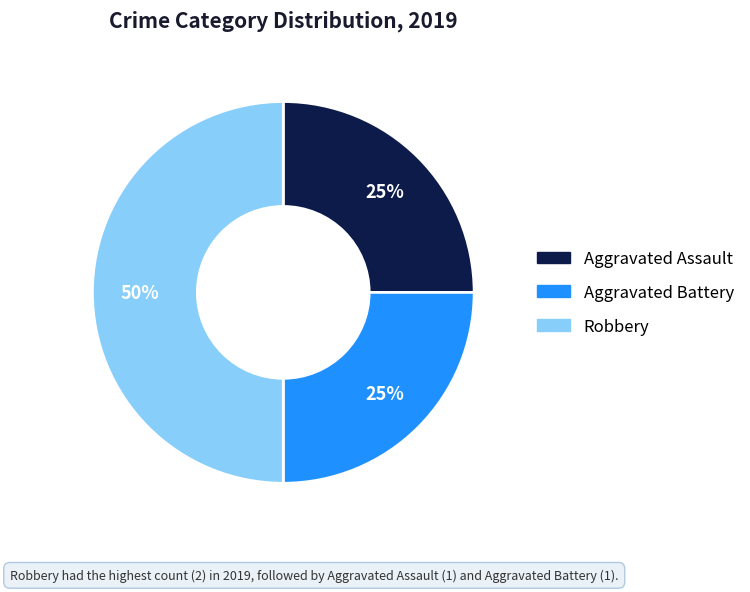

What is the ratio of the value at Robbery to the value at Aggravated Battery?

2.0